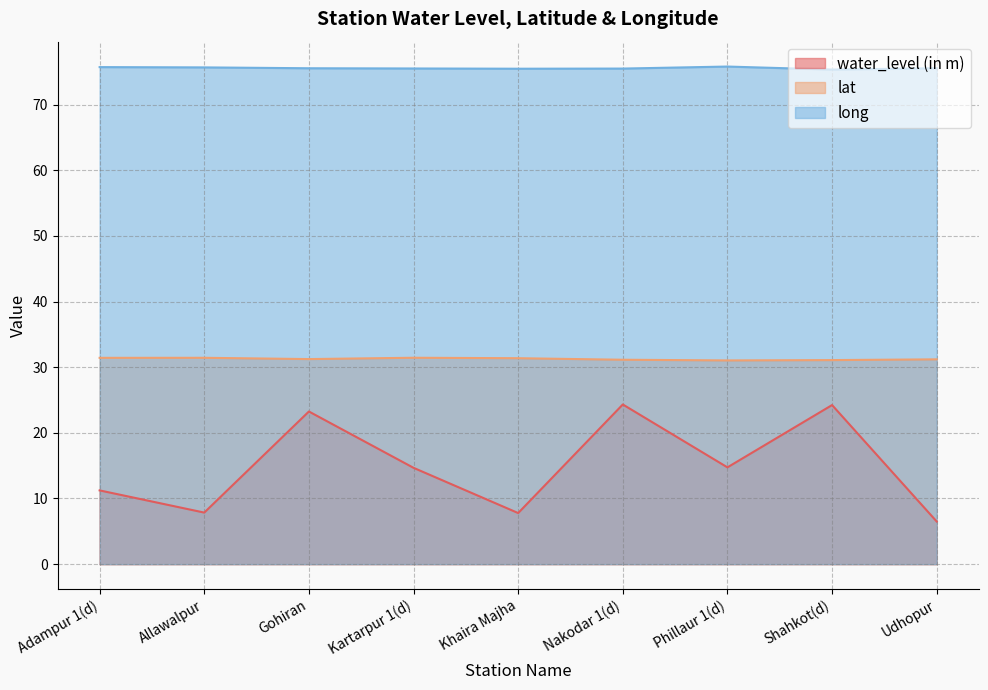

What is the total value across all series at Kartarpur 1(d)?

121.6